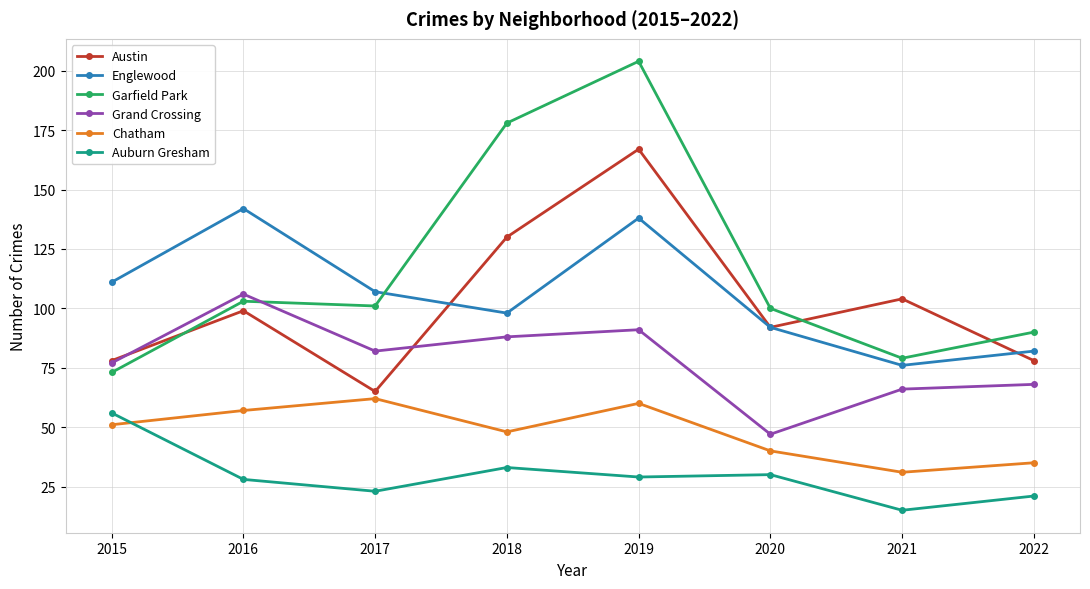

What is the average value of the Austin series?

102